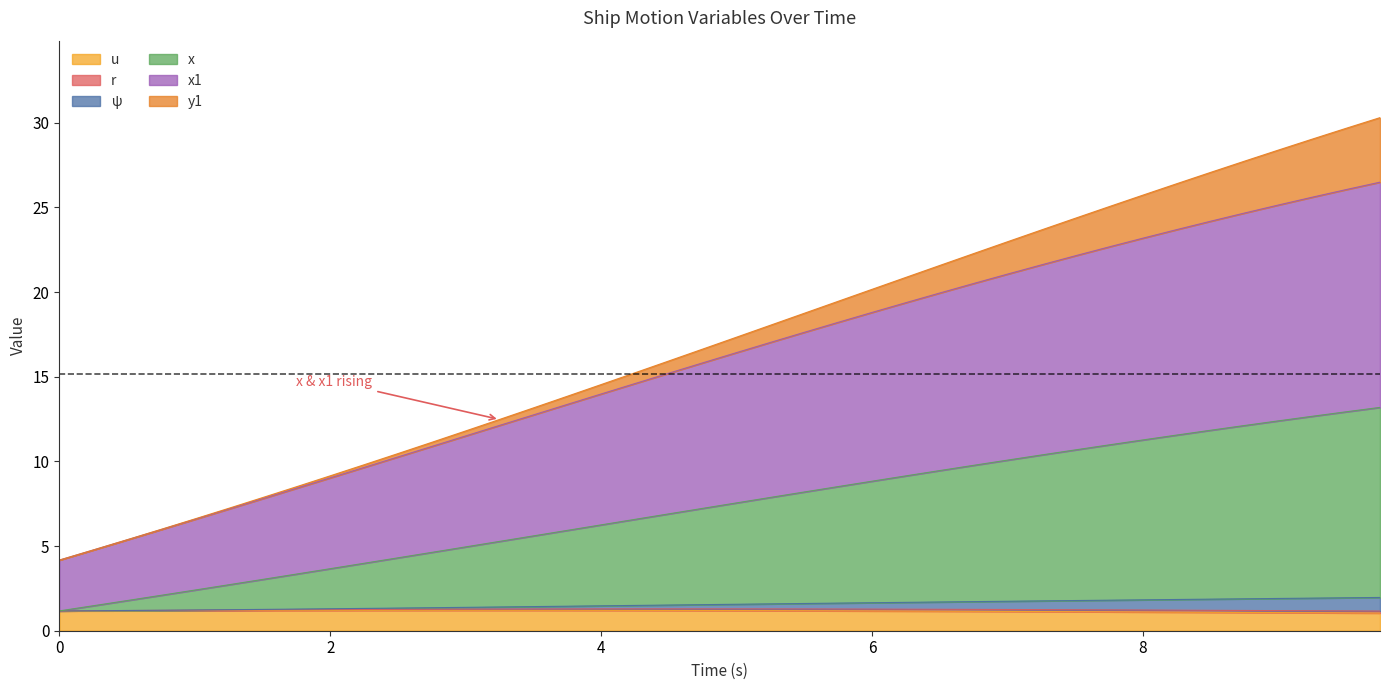

True or false: x and ψ intersect in this chart.

False